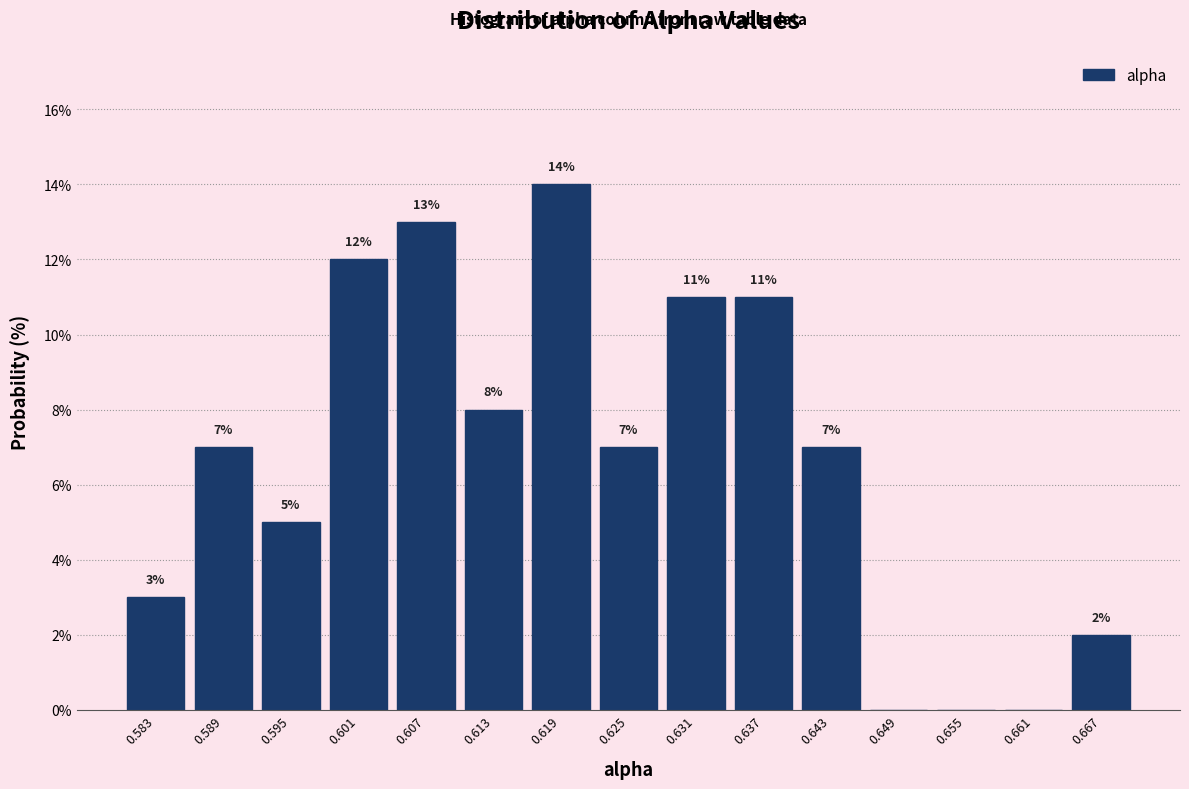

Which range on the x-axis has the tallest bar?

0.616 to 0.622